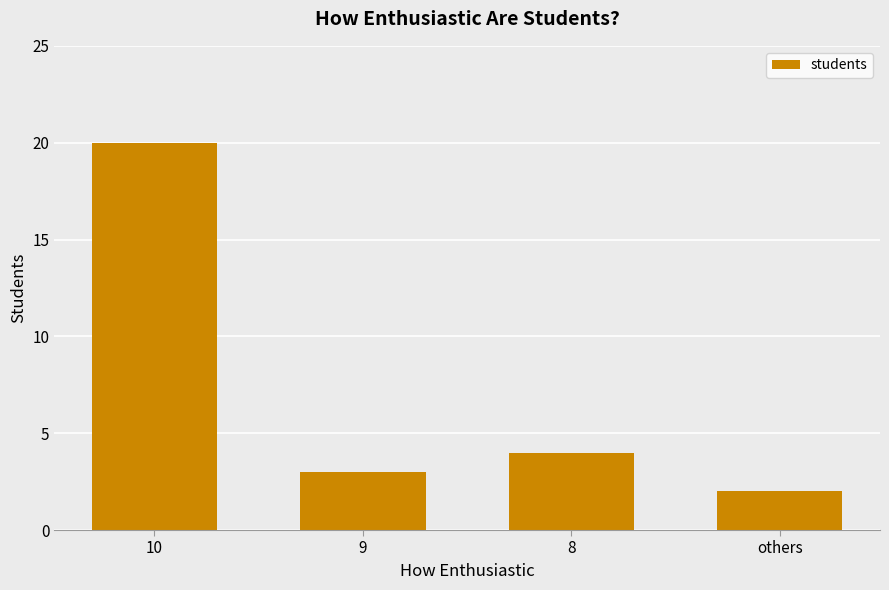

How many bars are there in total?

4